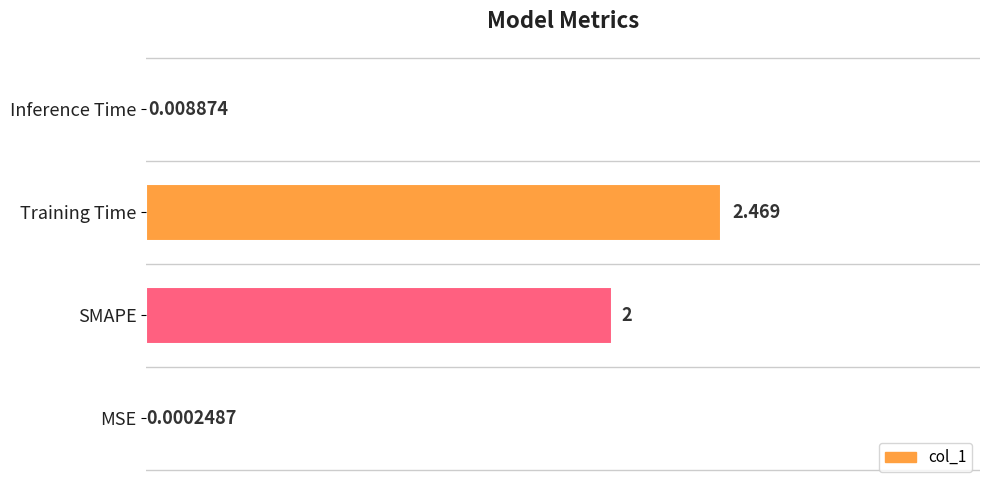

Which label corresponds to the largest value in the chart?

Training Time